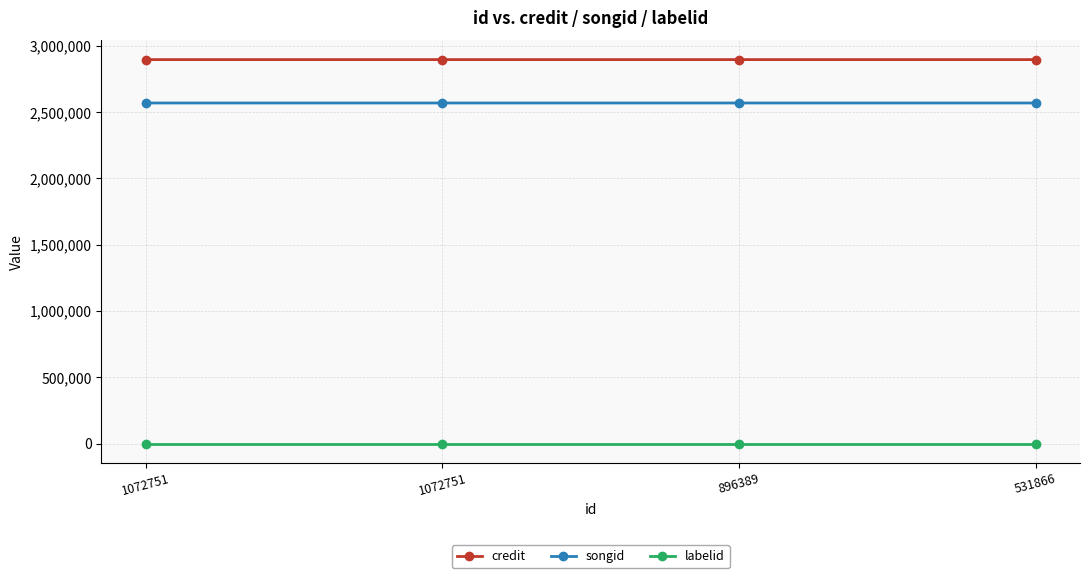

True or false: credit and labelid cross at least once.

False